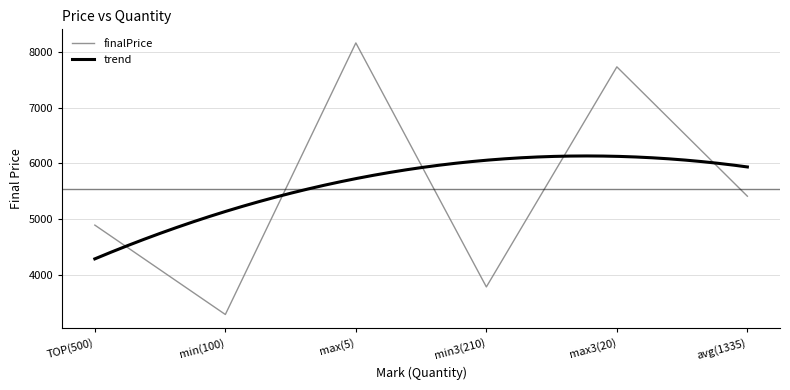

Reading left to right, extract all data points from this chart.

TOP(500)=4890.0	min(100)=3283.0	max(5)=8165.0	min3(210)=3778.7	max3(20)=7734.7	avg(1335)=5409.4